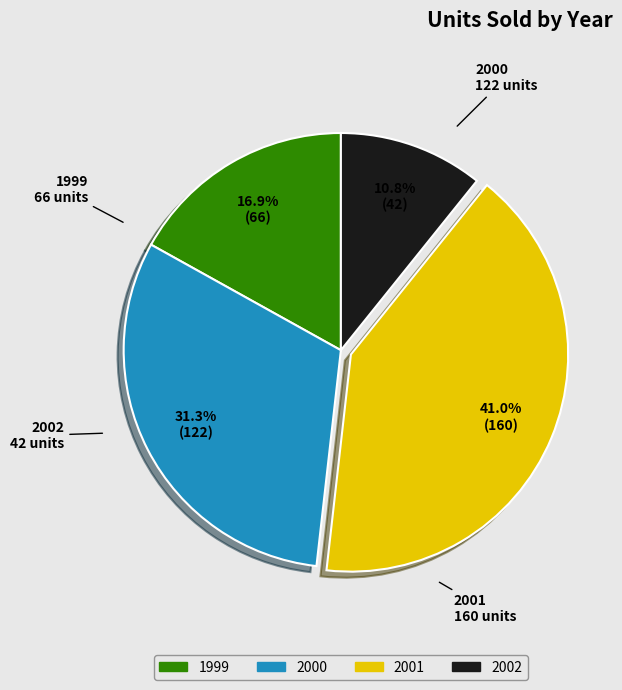

To the nearest percent, what percentage of the pie is 1999?

17%